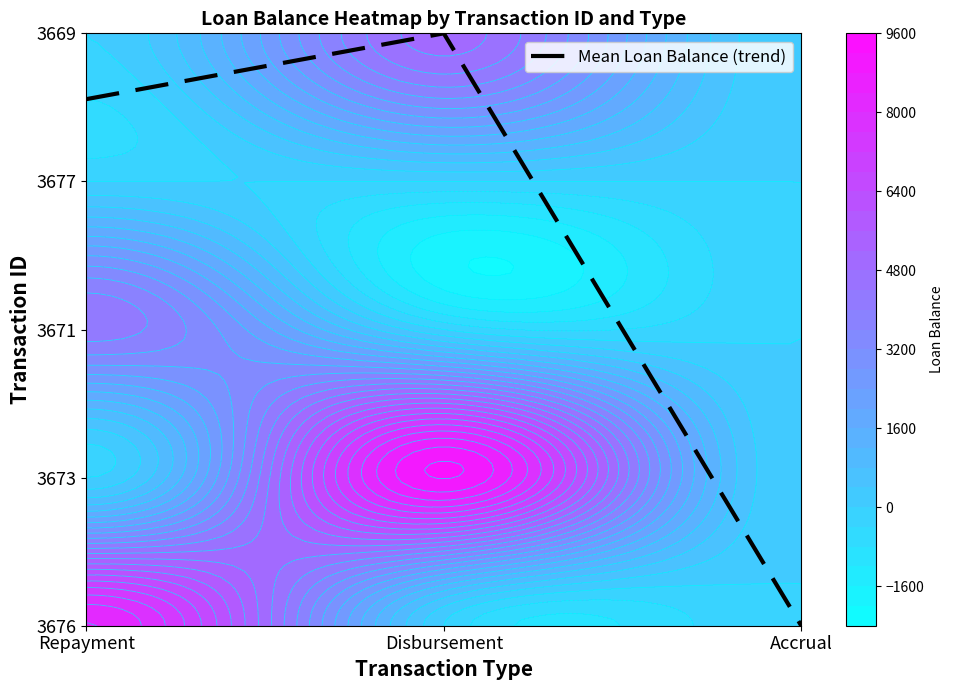

How many positive values are there?

2